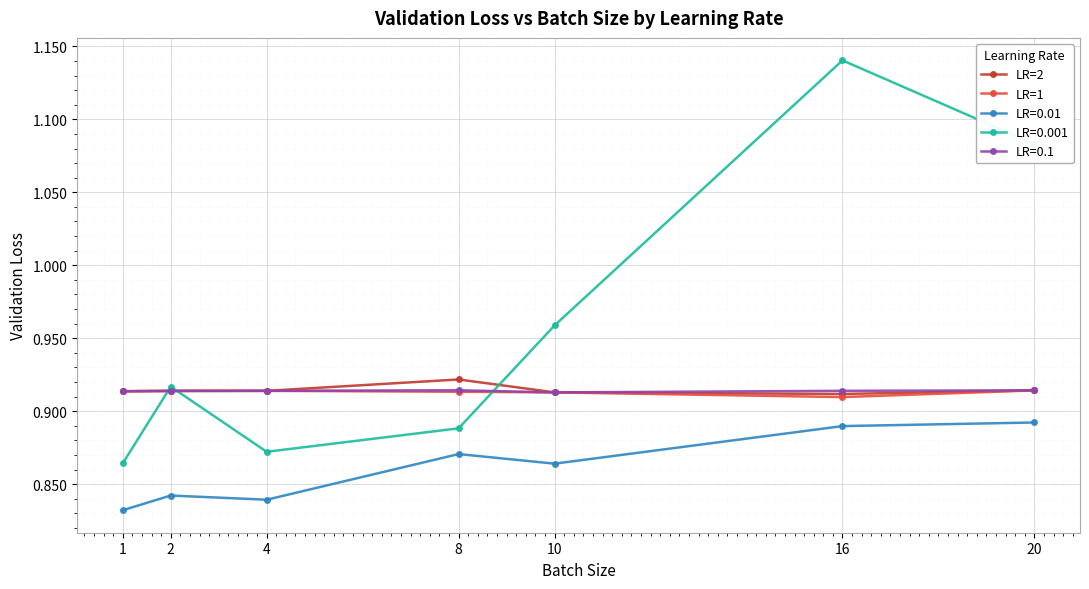

Which series has the largest range (max minus min)?

LR=0.001